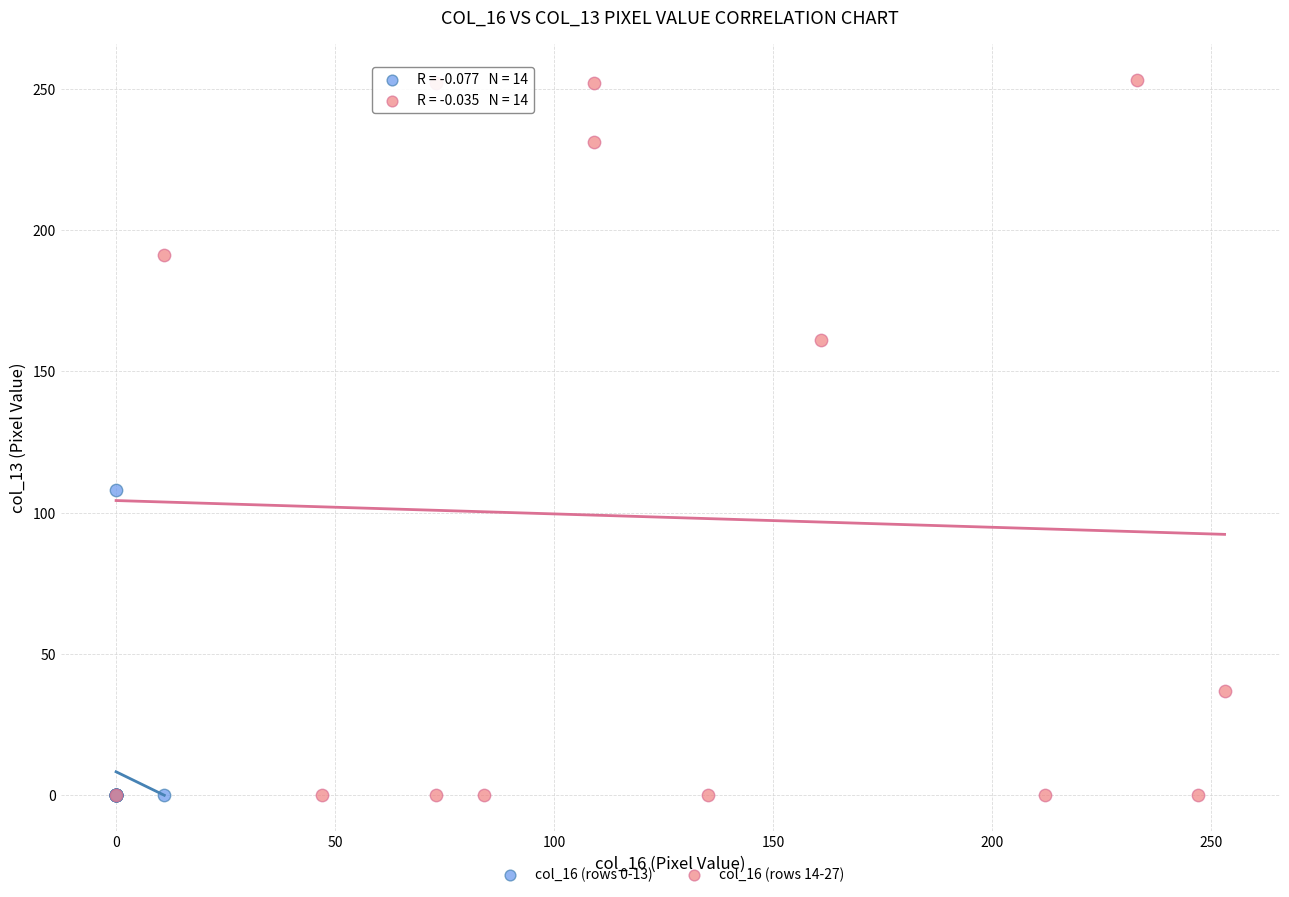

Which series has the widest spread of Y values?

col_16 (rows 14-27)